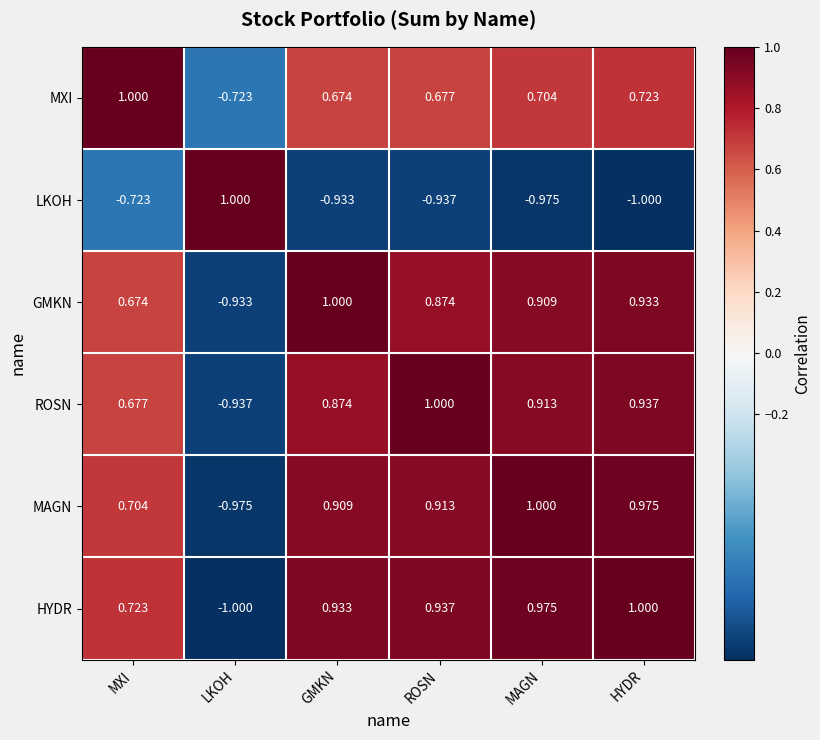

Which series has the largest total across all categories?

HYDR